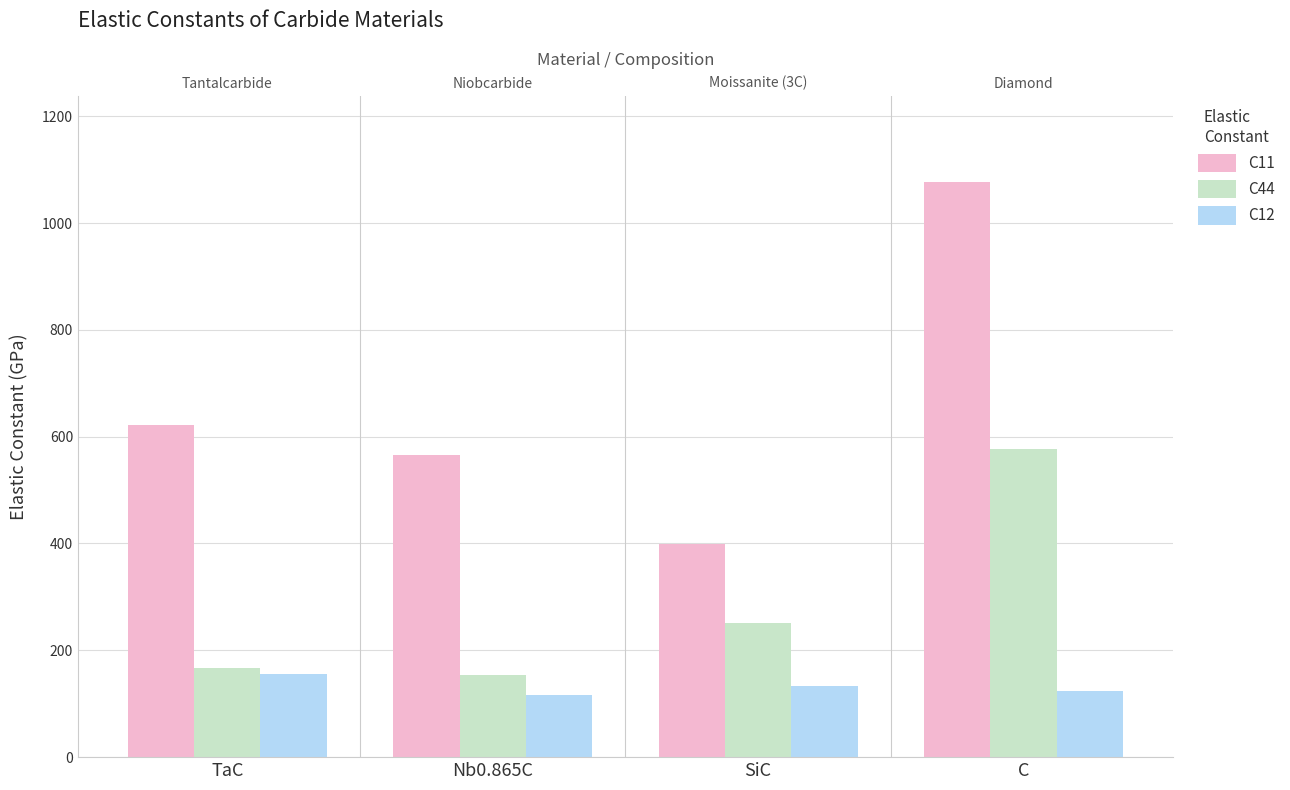

Rank the series by their average value, from lowest to highest.

C12, C44, C11